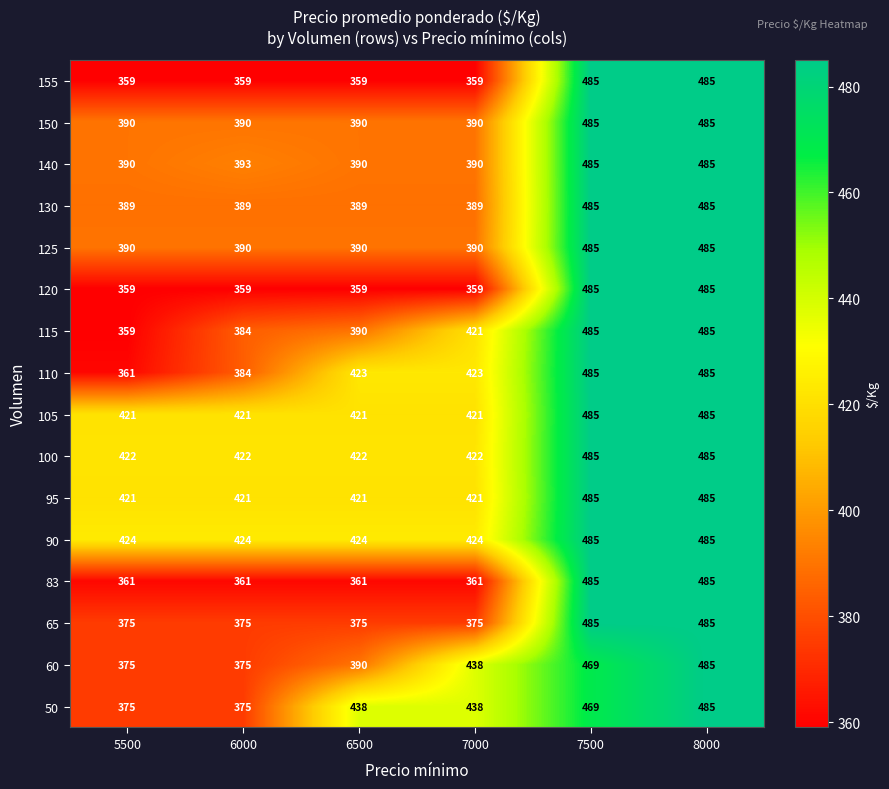

How many data points does each series have?

6